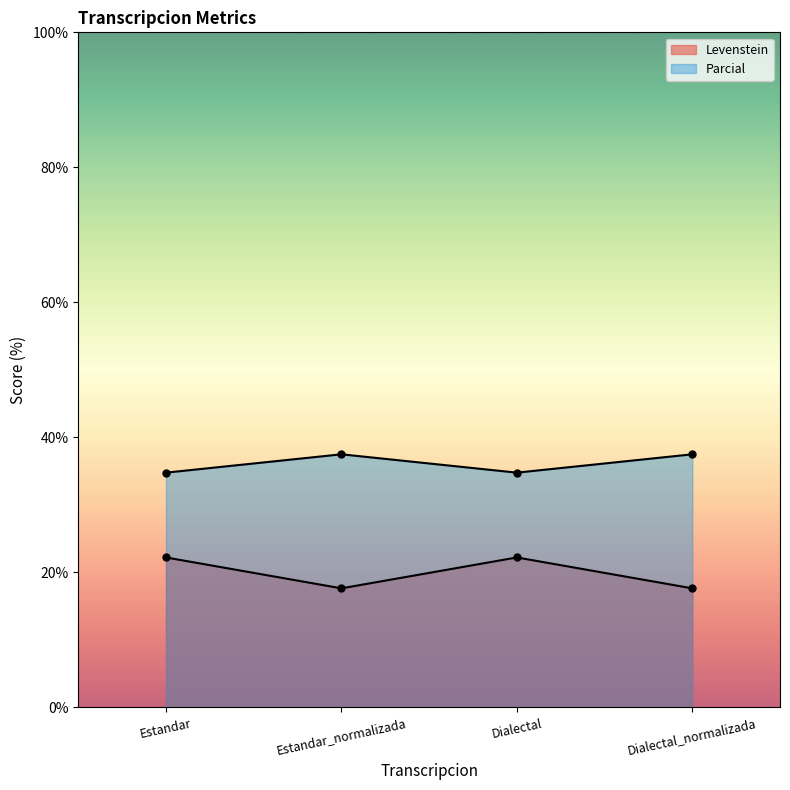

What is the label of the 4th point from the right?

Estandar